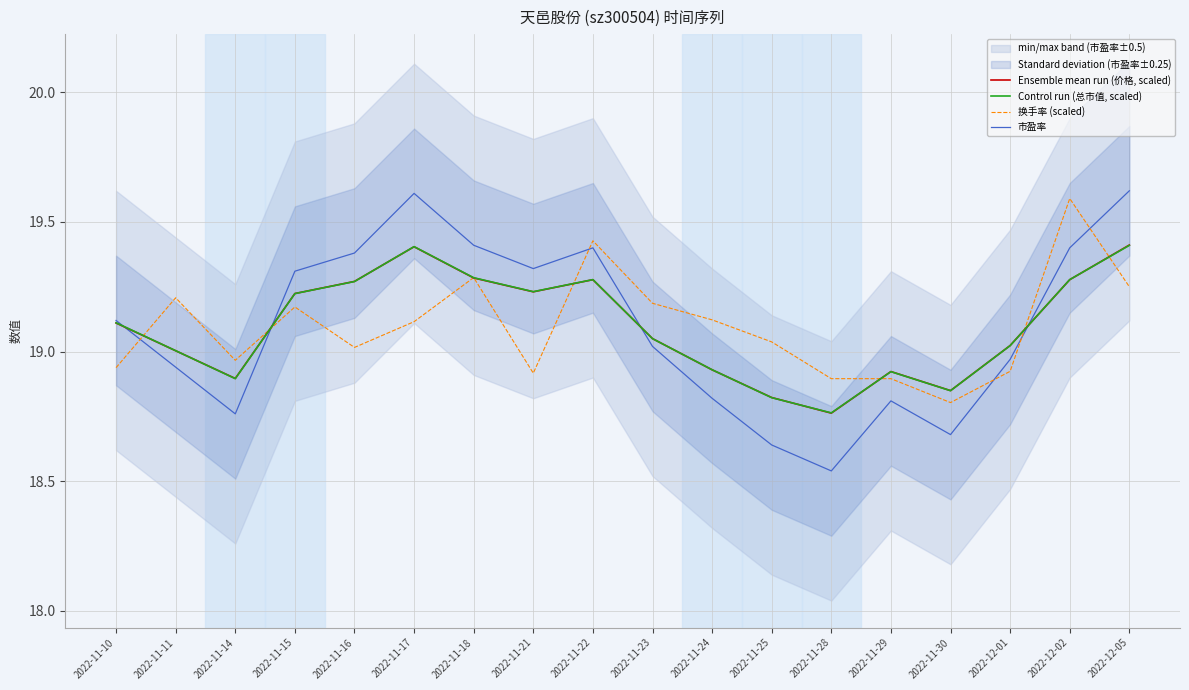

Is it true that 市盈率 equals 19.4 at 2022-11-18?

True